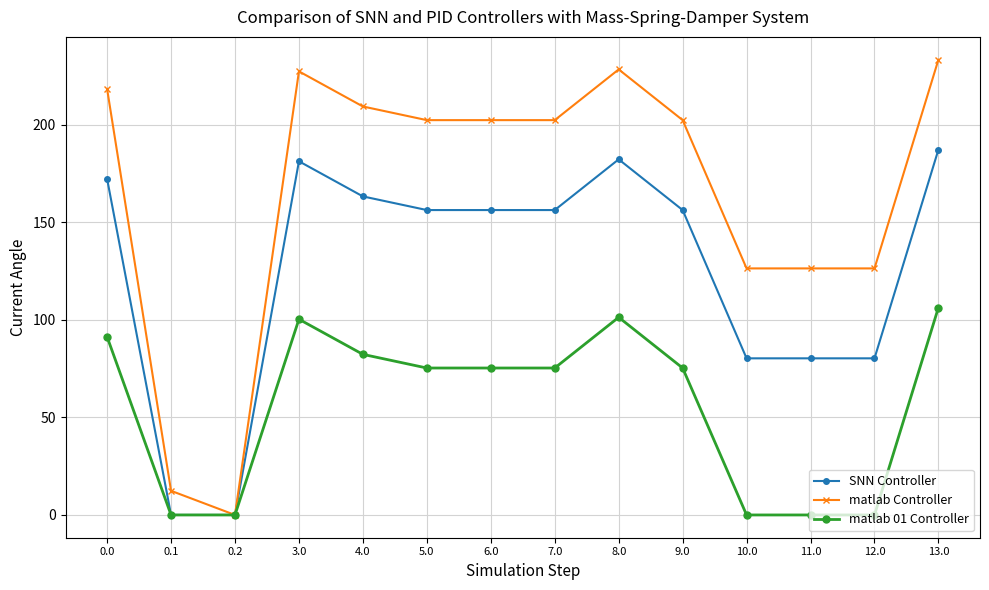

List the series in order of their peak value, highest first.

matlab Controller, SNN Controller, matlab 01 Controller